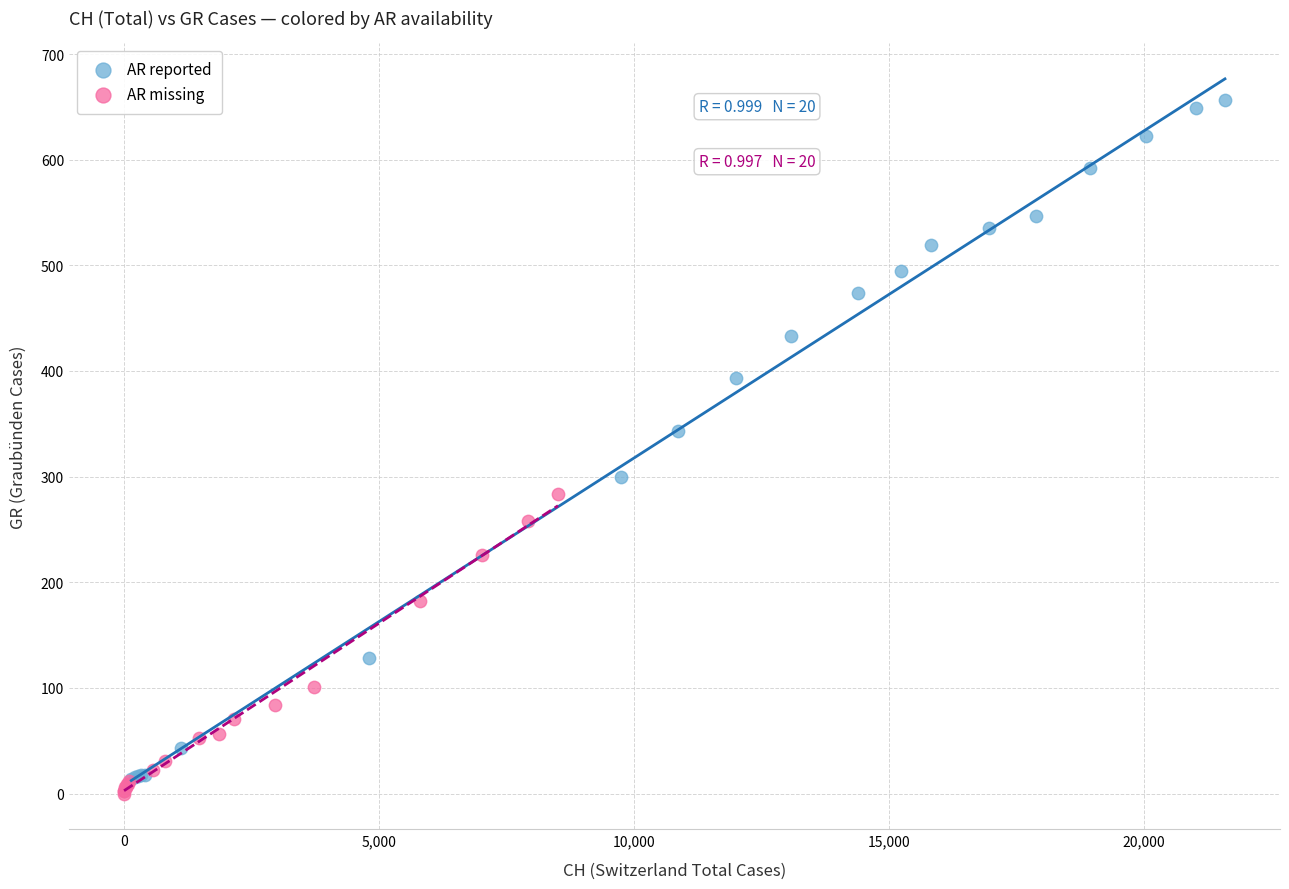

What are all the series names shown in the legend?

AR reported, AR missing